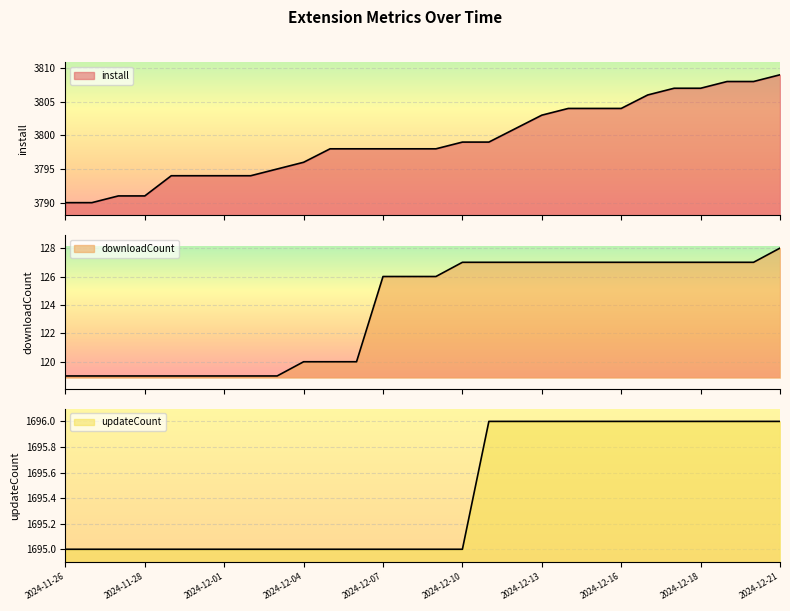

What is the minimum value shown in the chart?

119